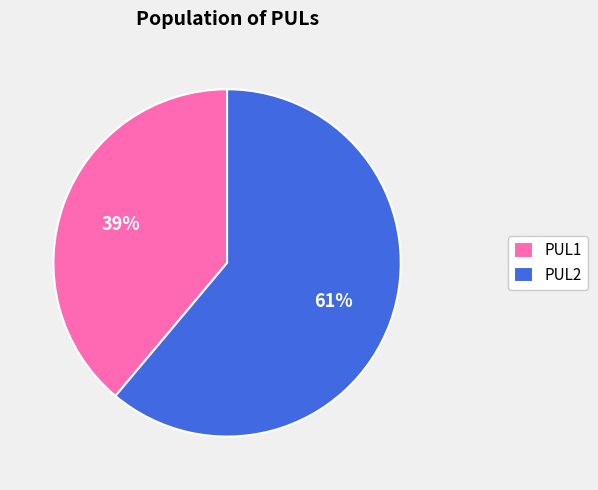

Rank the categories by value from highest to lowest.

PUL2, PUL1